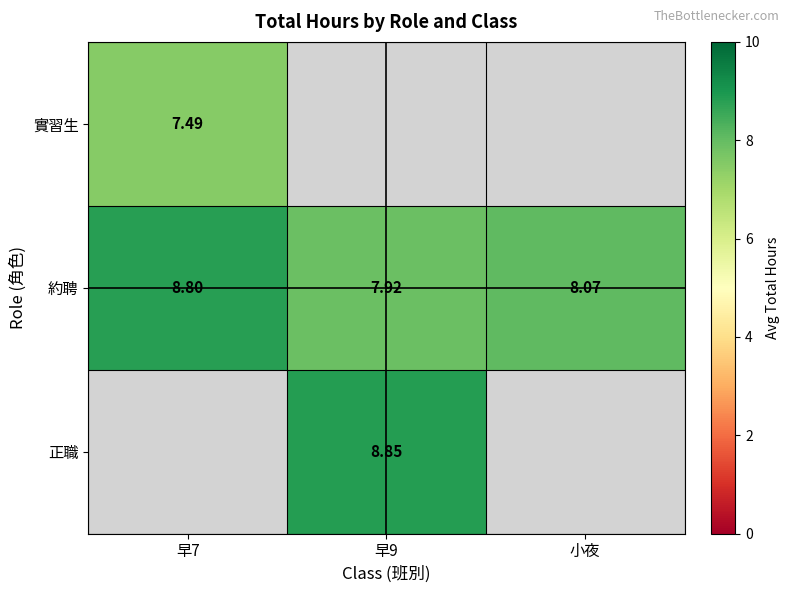

Where is 約聘 nearest to the value 8?

小夜